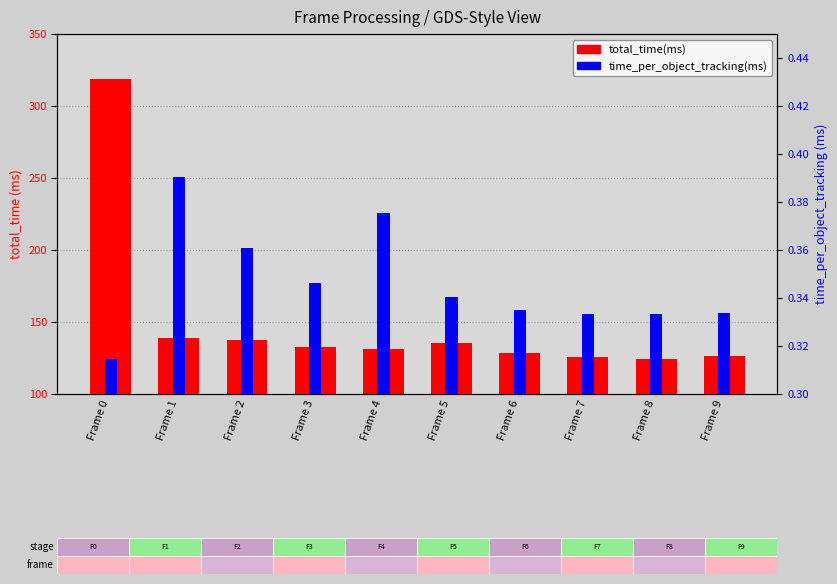

At Frame 7, list the series in order from largest to smallest.

total_time(ms), time_per_object_tracking(ms)